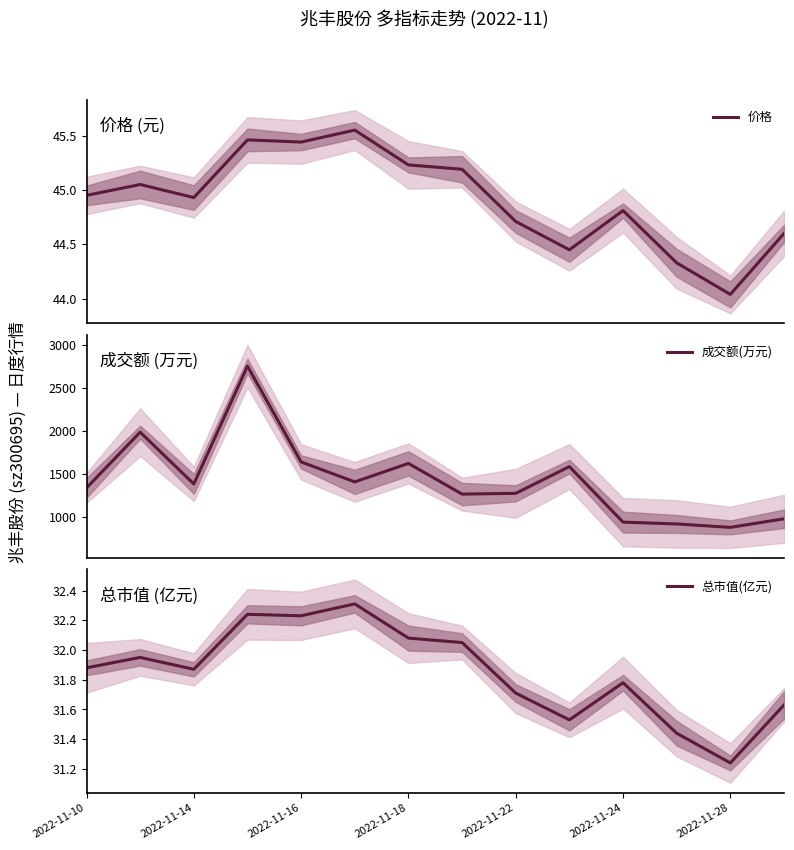

What is the minimum value for 成交额(万元)?

878